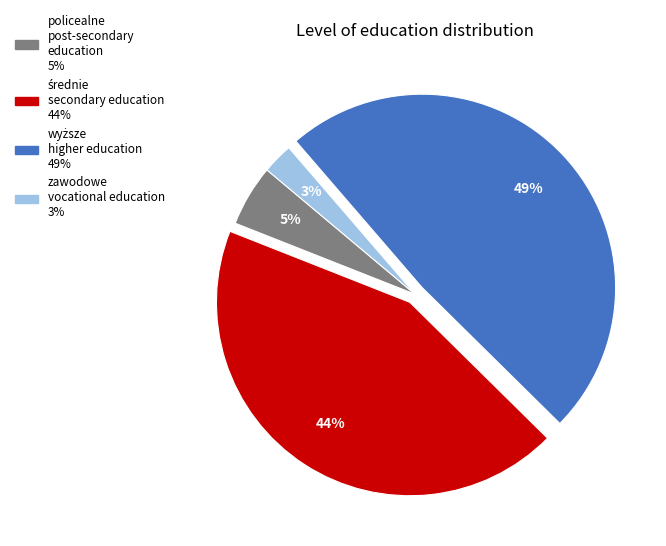

Is there any slice that represents more than half of the pie?

No